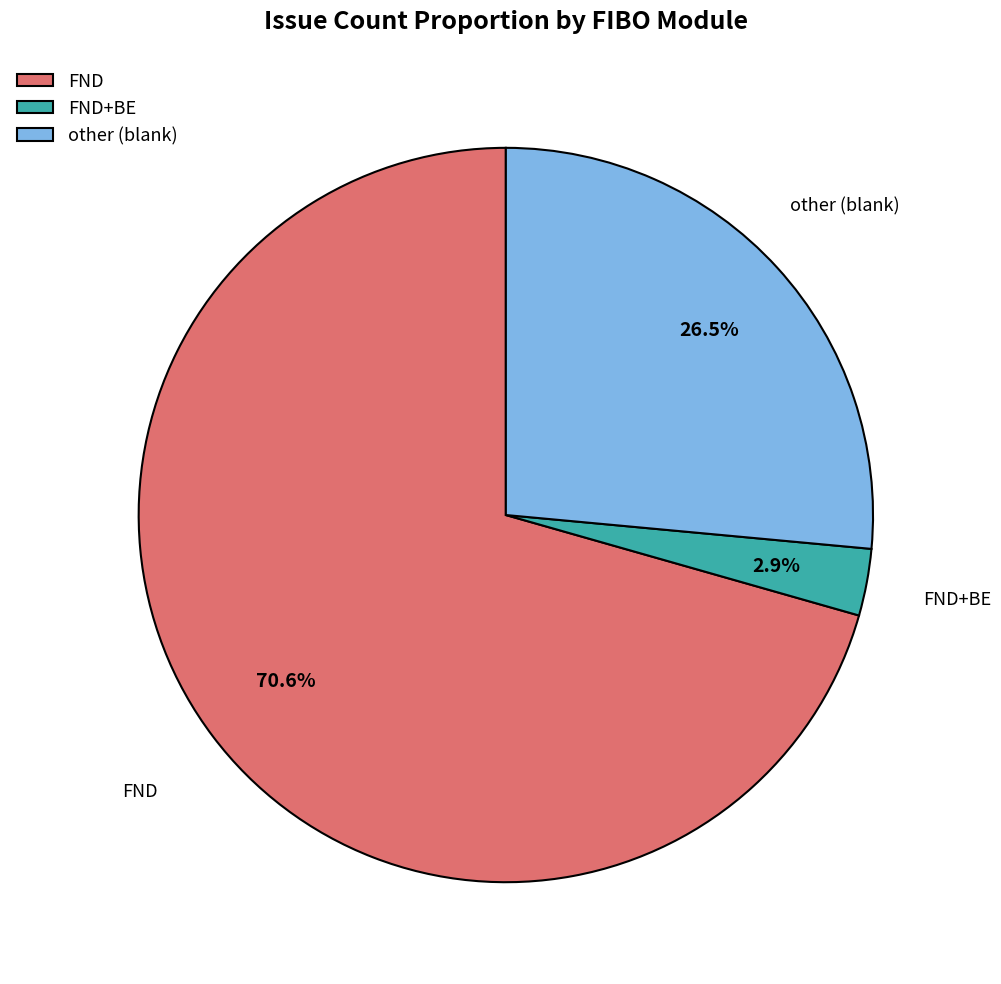

Between other (blank) and FND+BE, which is larger?

other (blank)